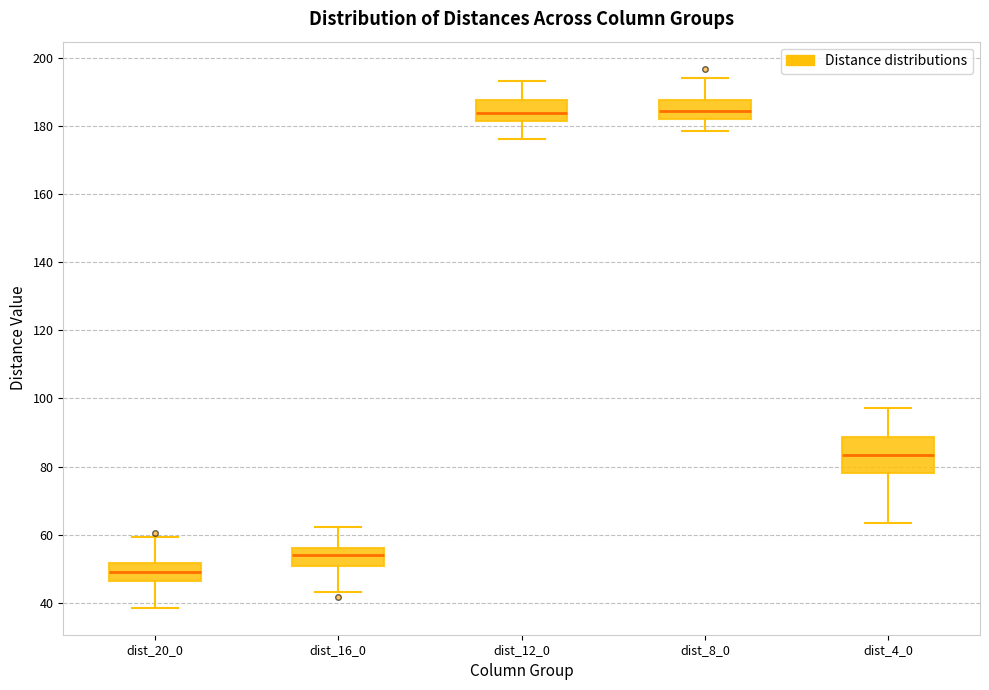

Comparing the boxes themselves (not the whiskers), which one is the tallest?

dist_4_0